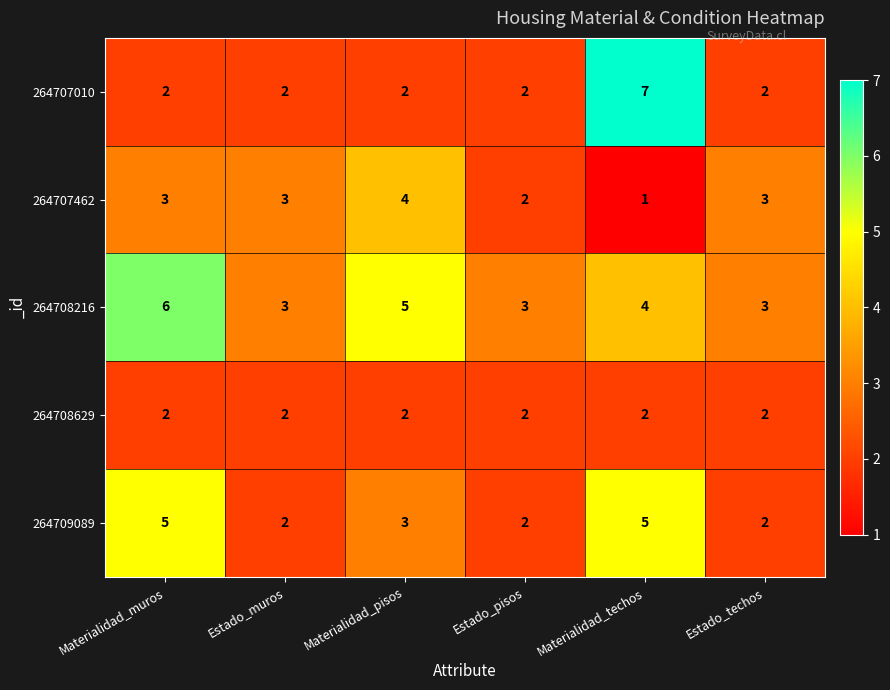

What is the total value across all series at Estado_pisos?

11